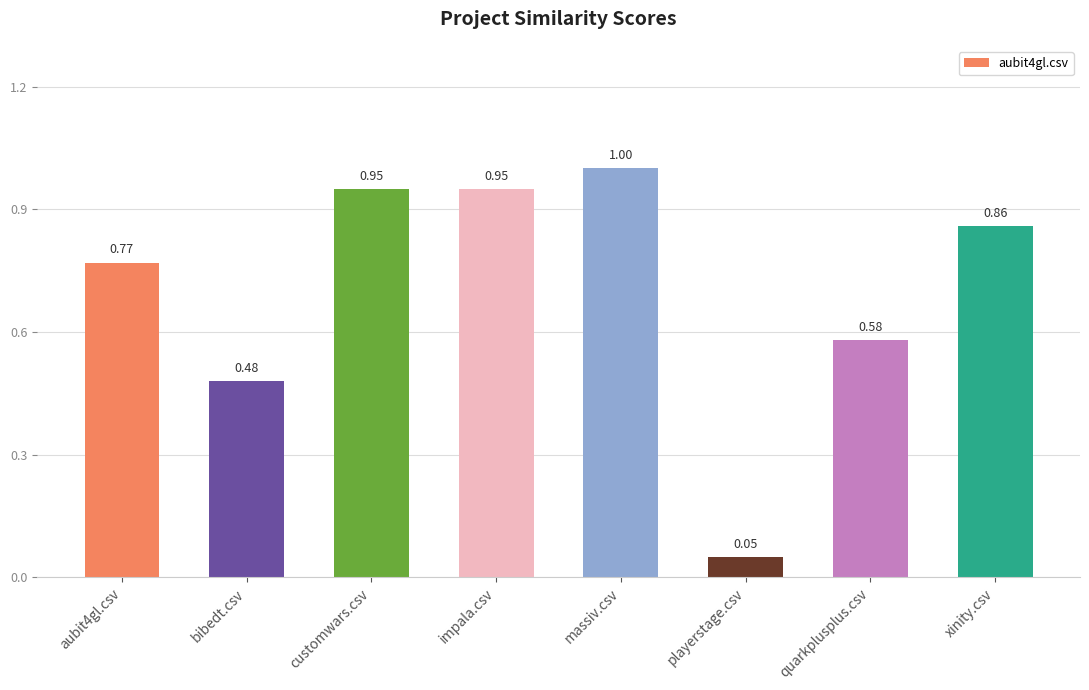

What is the label of the 1st bar from the right?

xinity.csv